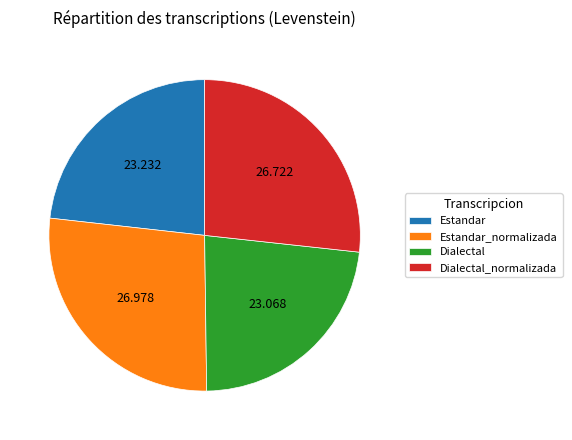

Which has a higher value, Estandar_normalizada or Estandar?

Estandar_normalizada